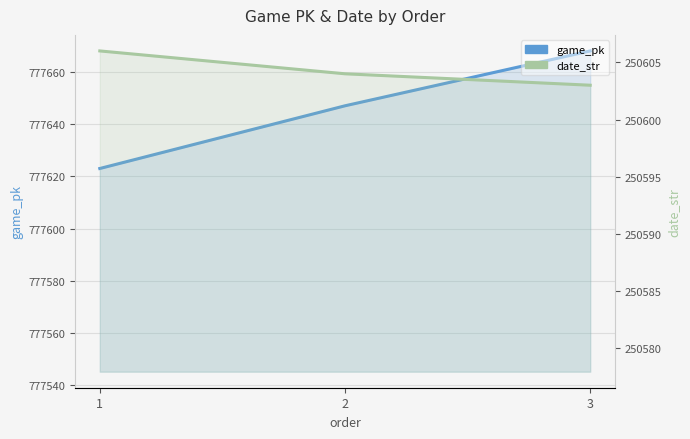

Rank the series by their average value, from lowest to highest.

date_str, game_pk